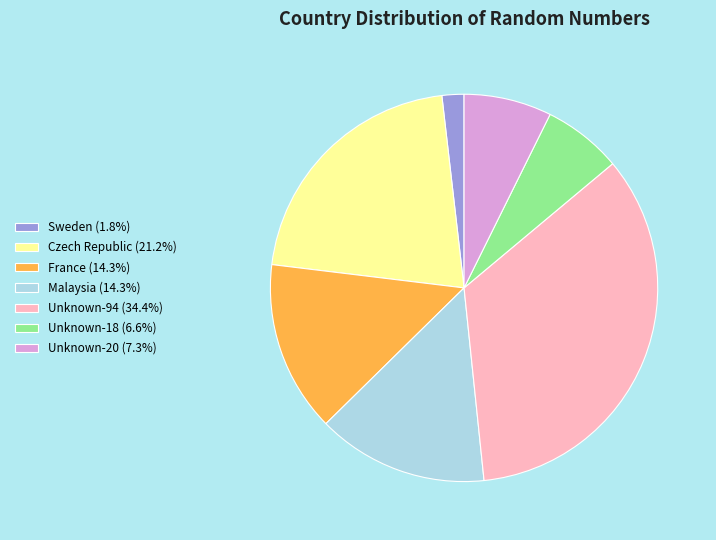

Does any single category account for the majority?

No